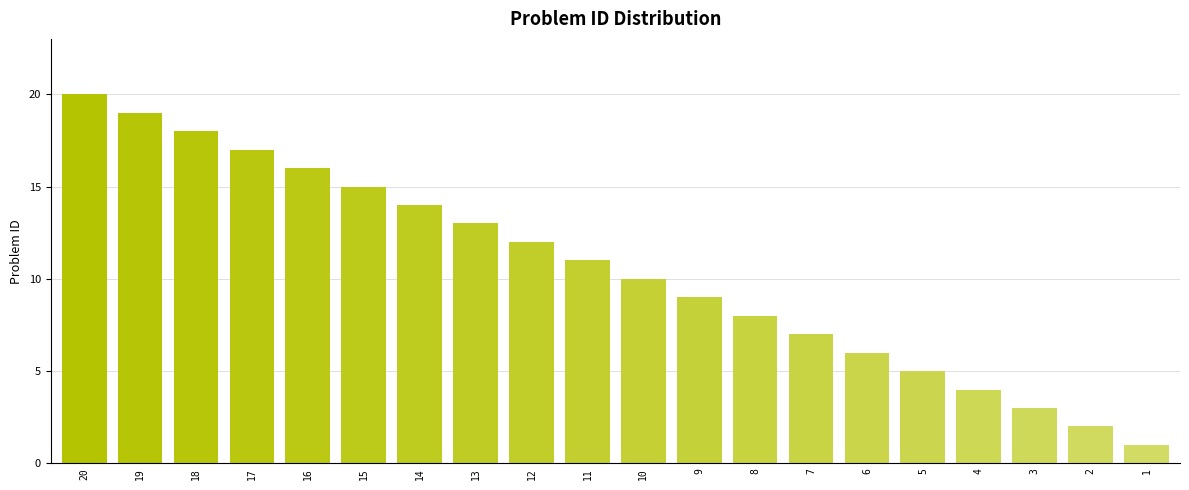

How many data points are less than 11?

10